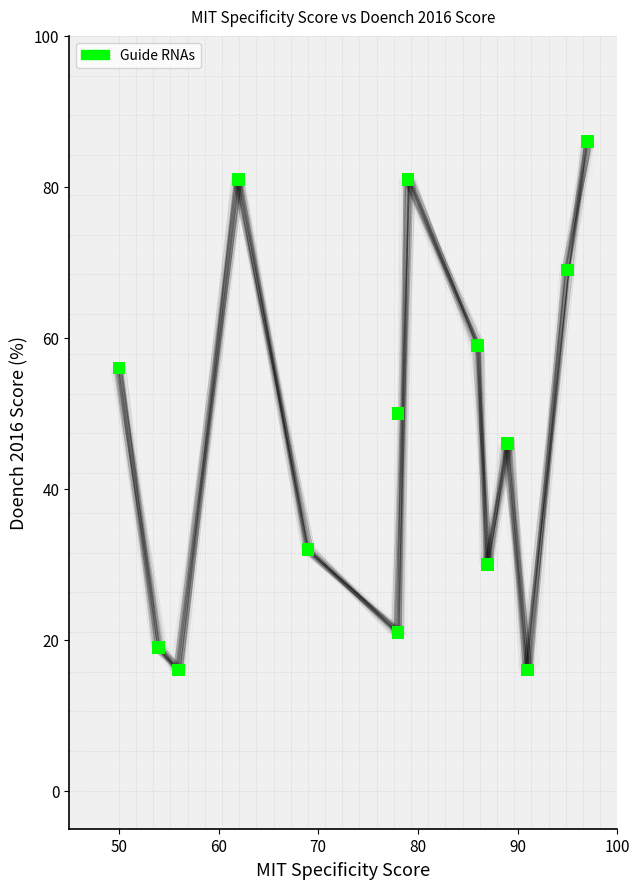

What is the range of Y values (max minus min)?

70